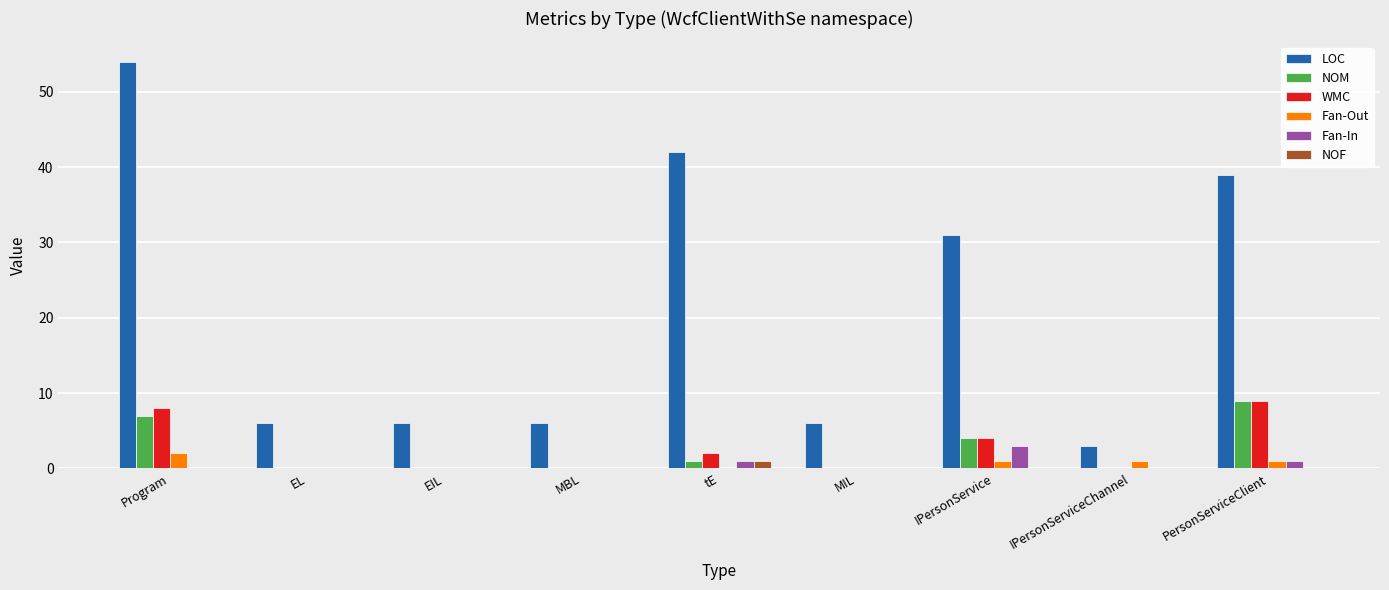

Reading left to right, transcribe all the data shown in this chart.

LOC: Program=54	EL=6	EIL=6	MBL=6	tE=42	MIL=6	IPersonService=31	IPersonServiceChannel=3	PersonServiceClient=39
NOM: Program=7	EL=0	EIL=0	MBL=0	tE=1	MIL=0	IPersonService=4	IPersonServiceChannel=0	PersonServiceClient=9
WMC: Program=8	EL=0	EIL=0	MBL=0	tE=2	MIL=0	IPersonService=4	IPersonServiceChannel=0	PersonServiceClient=9
Fan-Out: Program=2	EL=0	EIL=0	MBL=0	tE=0	MIL=0	IPersonService=1	IPersonServiceChannel=1	PersonServiceClient=1
Fan-In: Program=0	EL=0	EIL=0	MBL=0	tE=1	MIL=0	IPersonService=3	IPersonServiceChannel=0	PersonServiceClient=1
NOF: Program=0	EL=0	EIL=0	MBL=0	tE=1	MIL=0	IPersonService=0	IPersonServiceChannel=0	PersonServiceClient=0